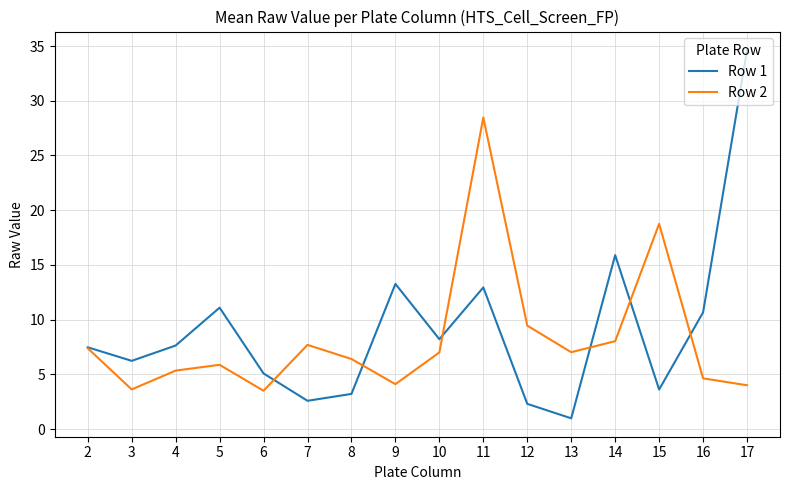

What is the total value across all series at 4?

13.0